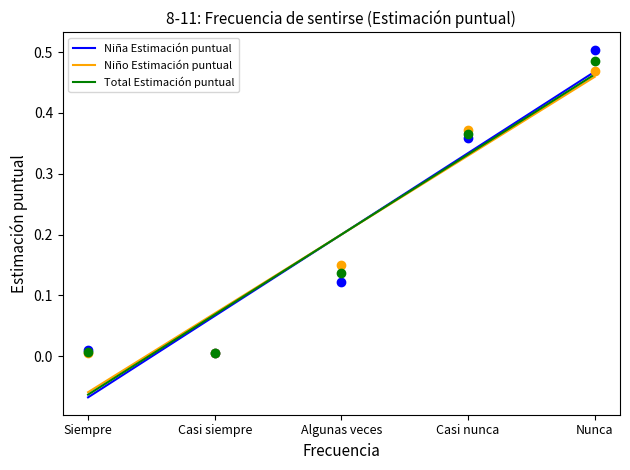

Which series reaches the maximum Y coordinate?

Niña Estimación puntual